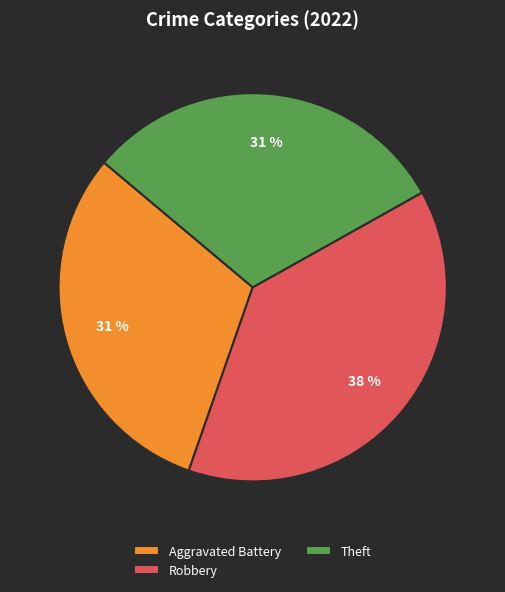

To the nearest percent, what is the combined percentage of Robbery and Theft?

69%